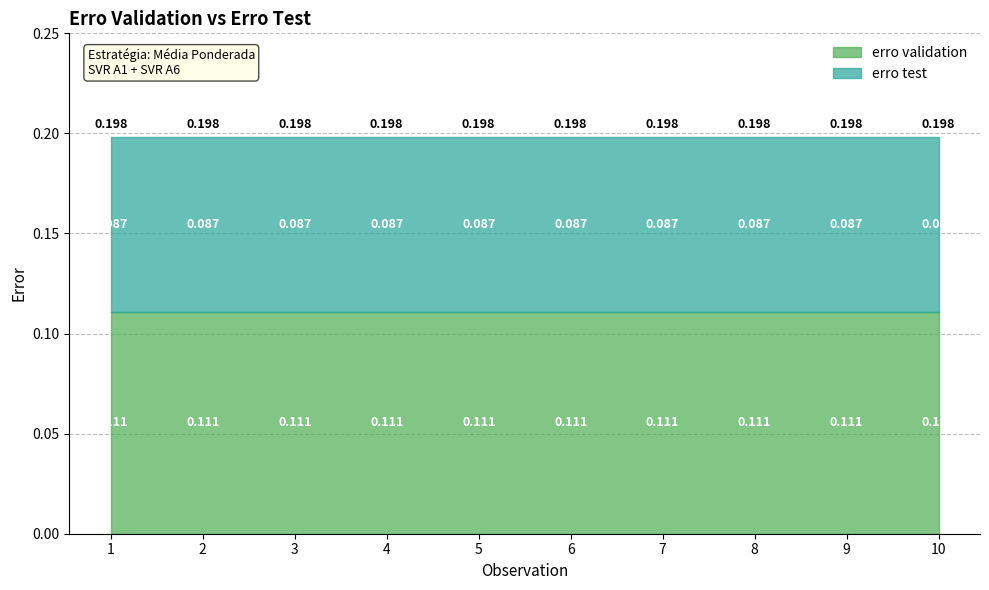

Which has a higher value, 8 or 9?

8